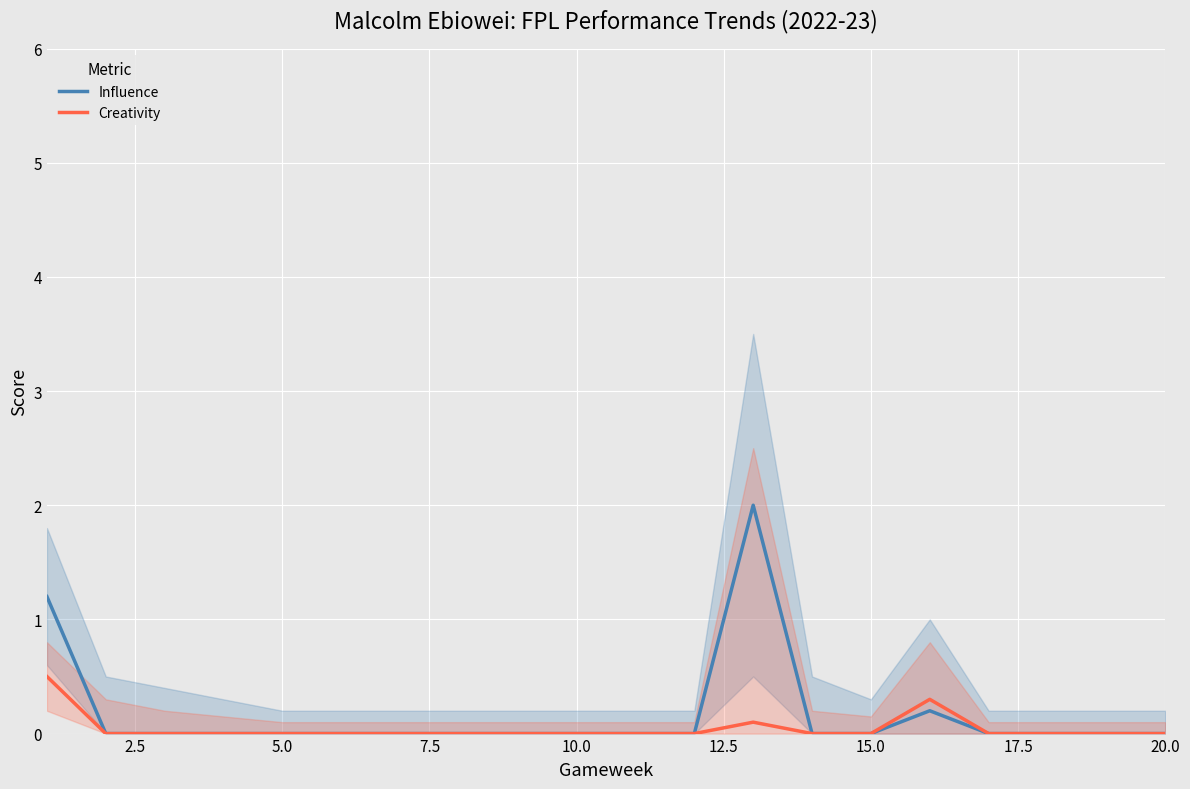

The Influence series shows 0.0 at 15.0. True or false?

True